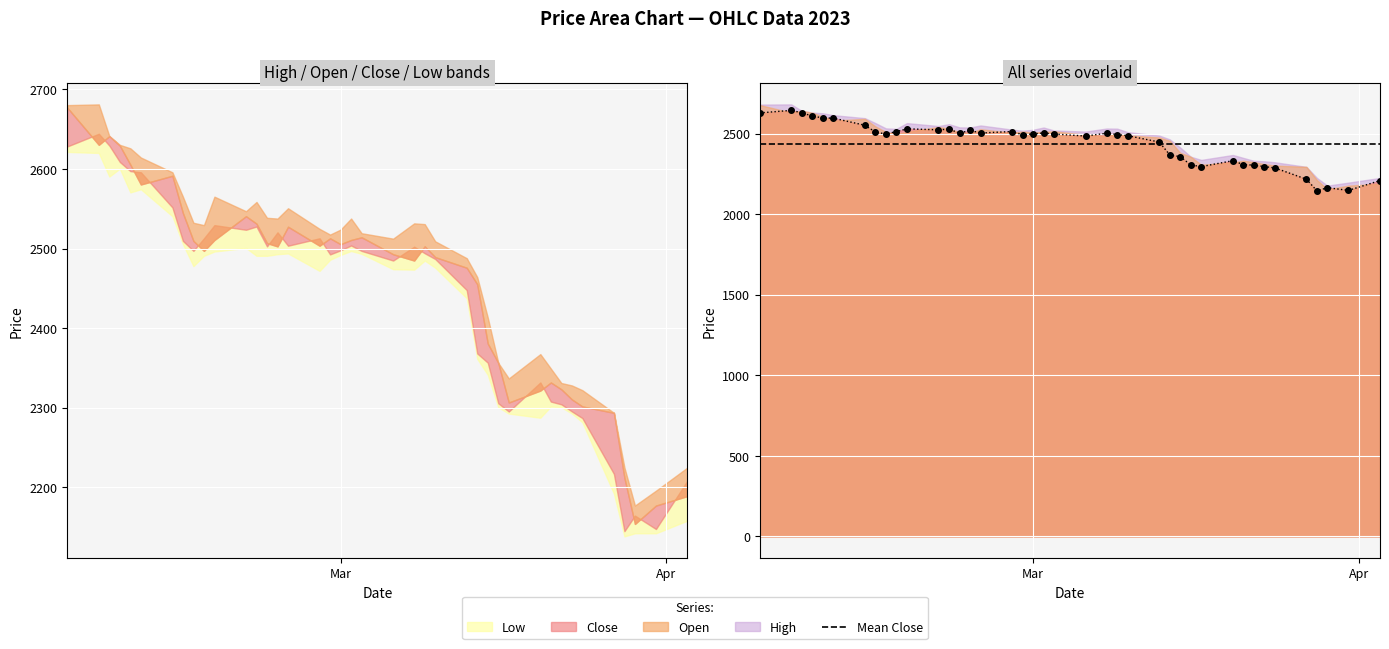

What is the label of the 15th point from the left?

2023-02-23